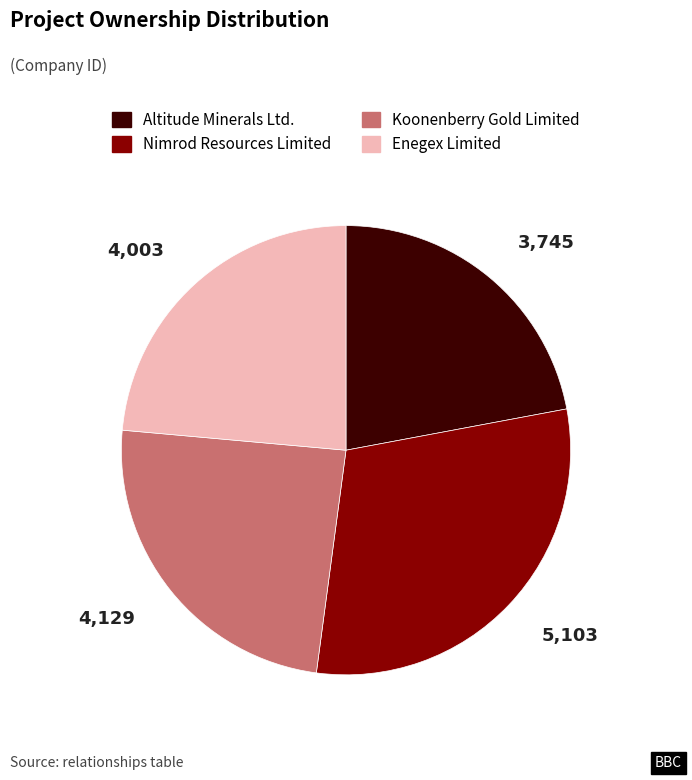

The Altitude Minerals Ltd. slice represents 22% of the pie. True or false?

True